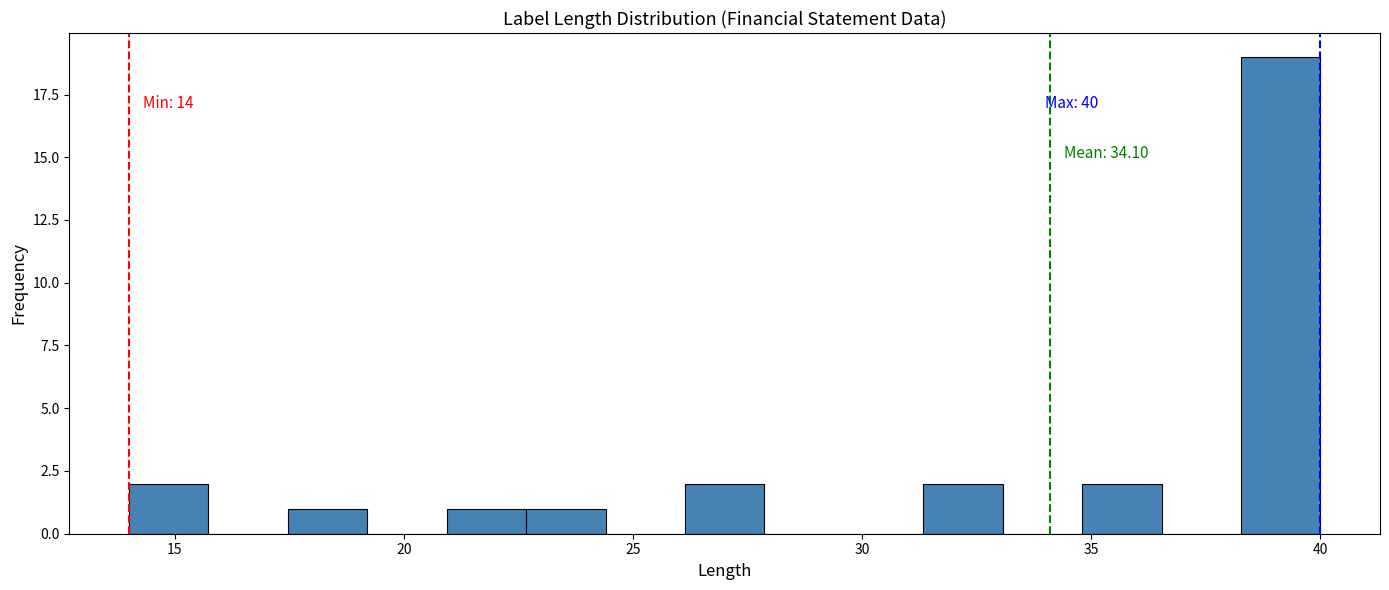

Read against the x-axis, roughly where is the centre of the tallest bar?

39.0